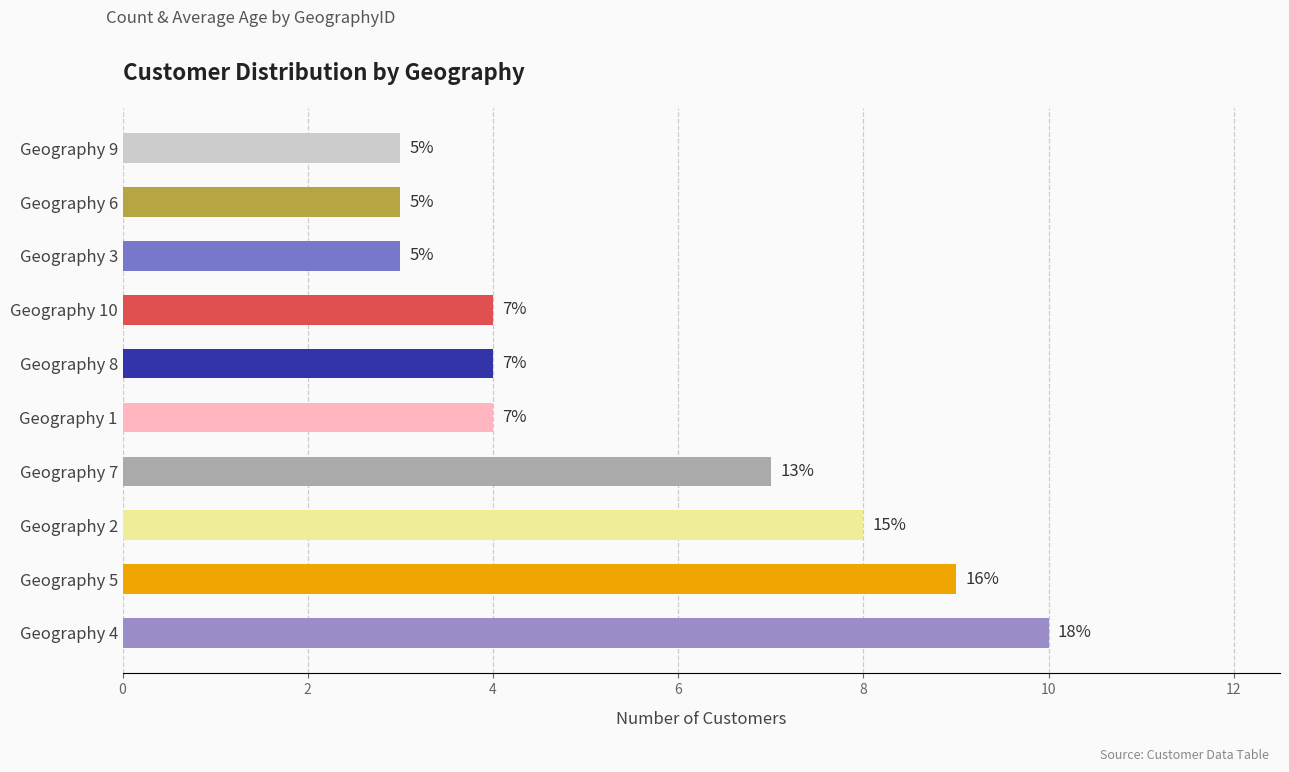

How many bars are there in total?

10